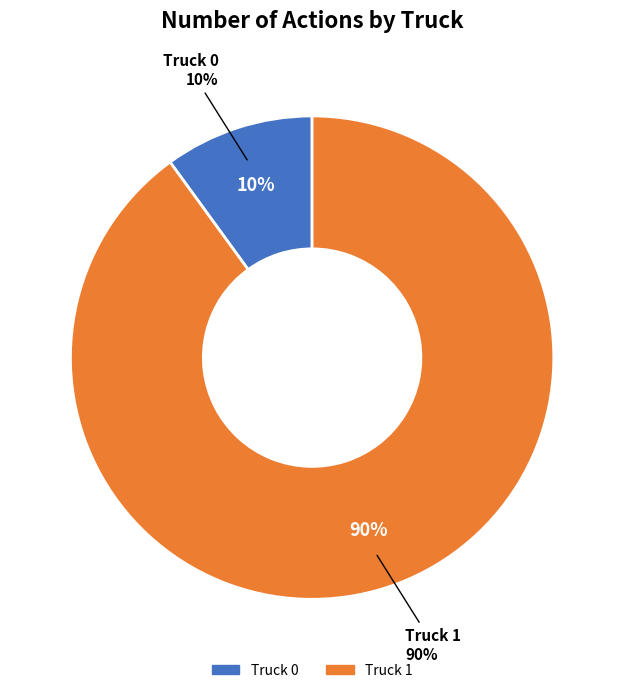

Is it true that Truck 0 is 20% of the pie?

False